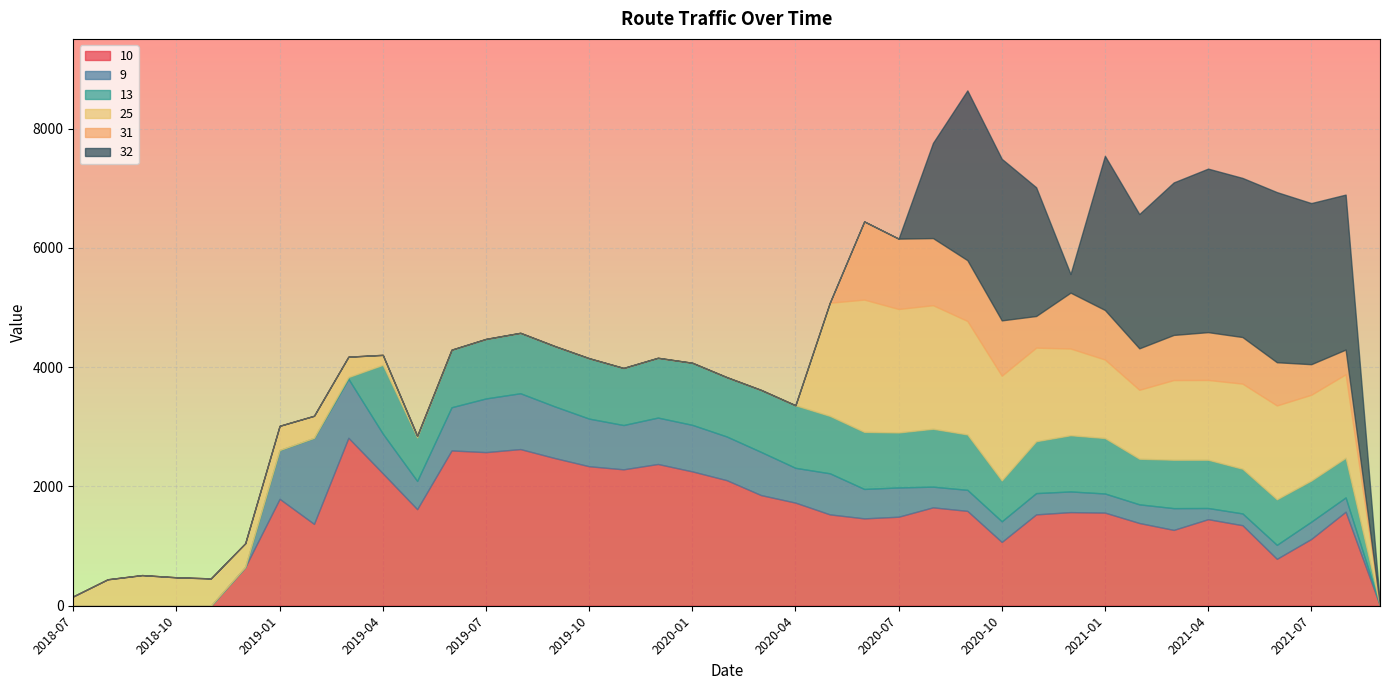

What is the difference between the maximum and second lowest values in the 10 series?

2816.8